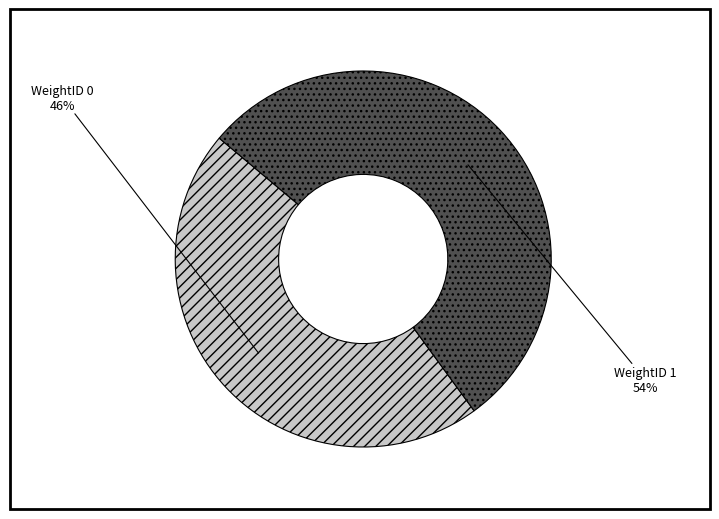

To the nearest percent, what is the difference between the largest and smallest slice percentages?

8%